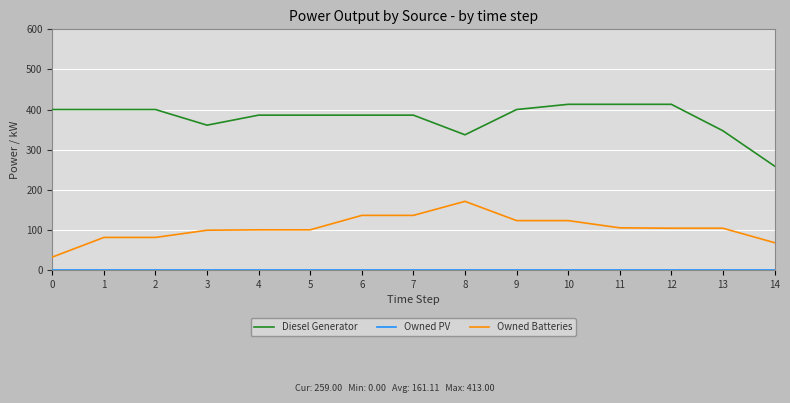

What is the lowest value of the Owned Batteries series?

32